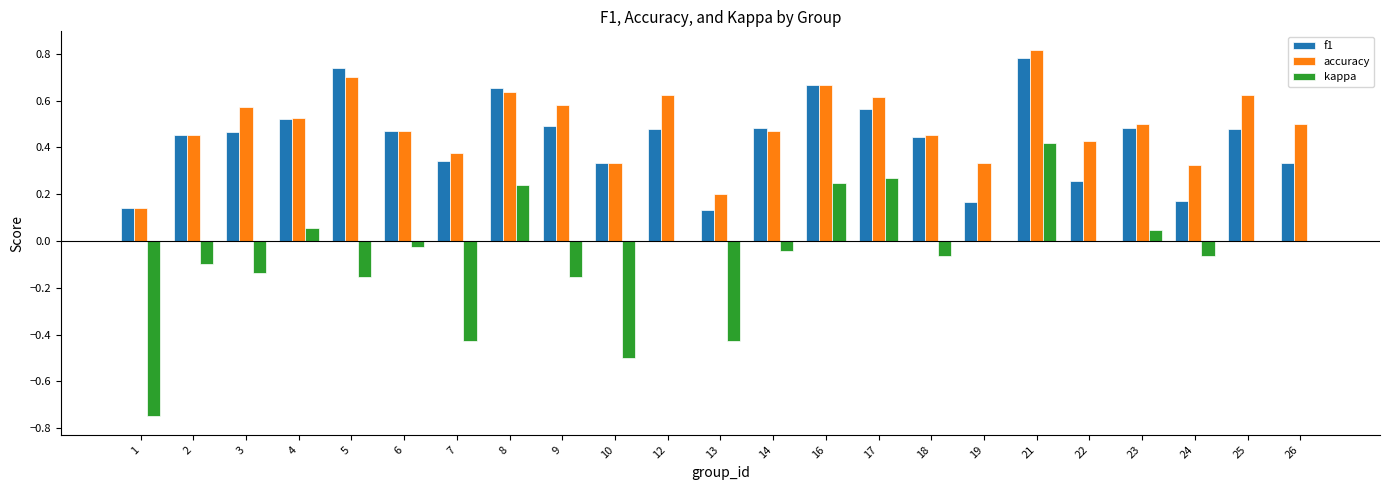

The value of f1 at 8 is 0.7. True or false?

True